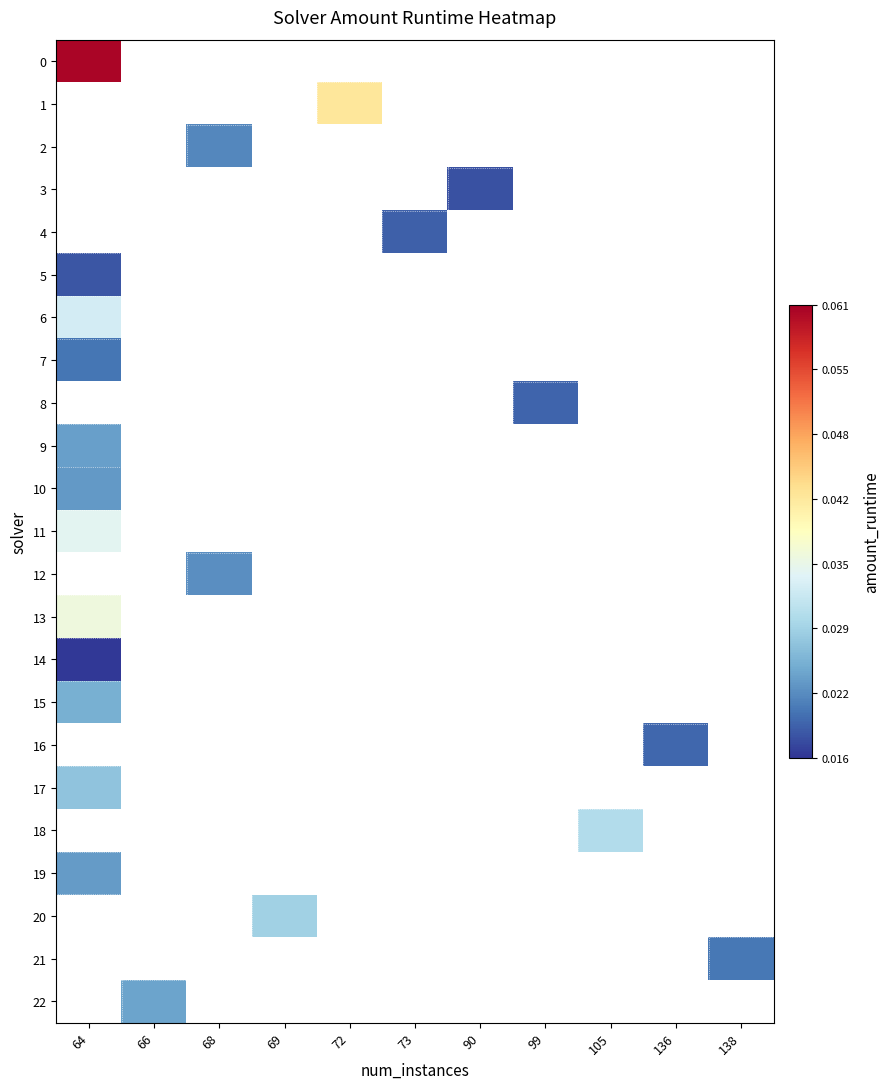

At how many categories does at least one series exceed 0?

11